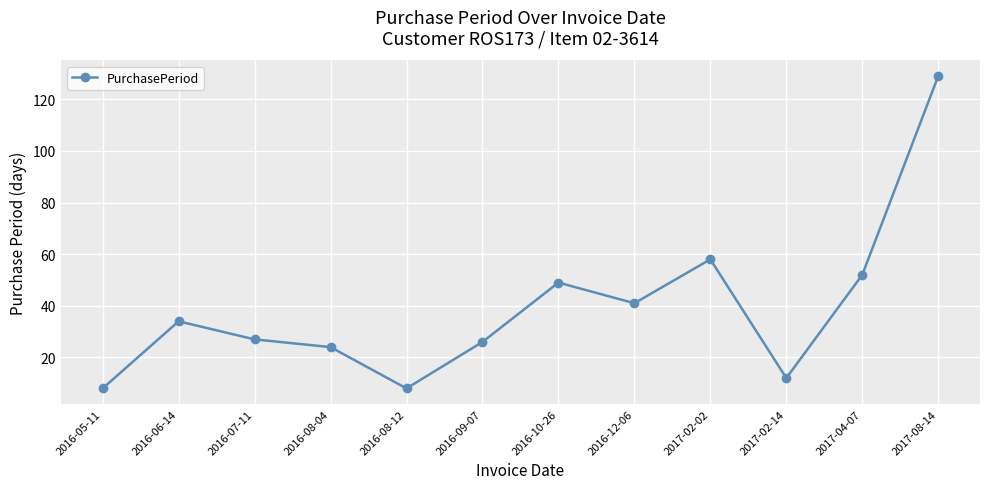

Where is the data nearest to the value 68?

2017-02-02